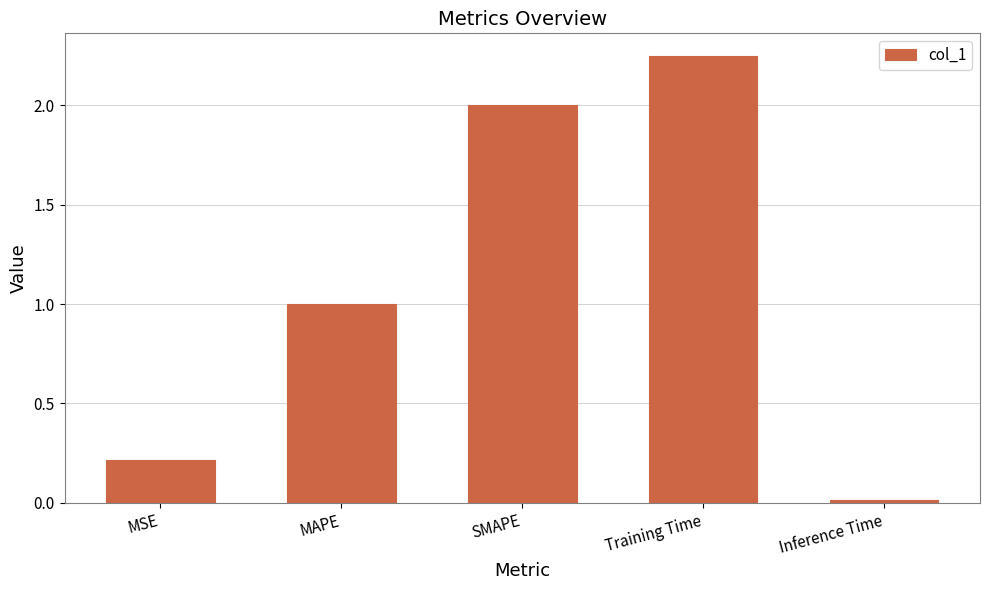

What is the sum of all values?

5.5